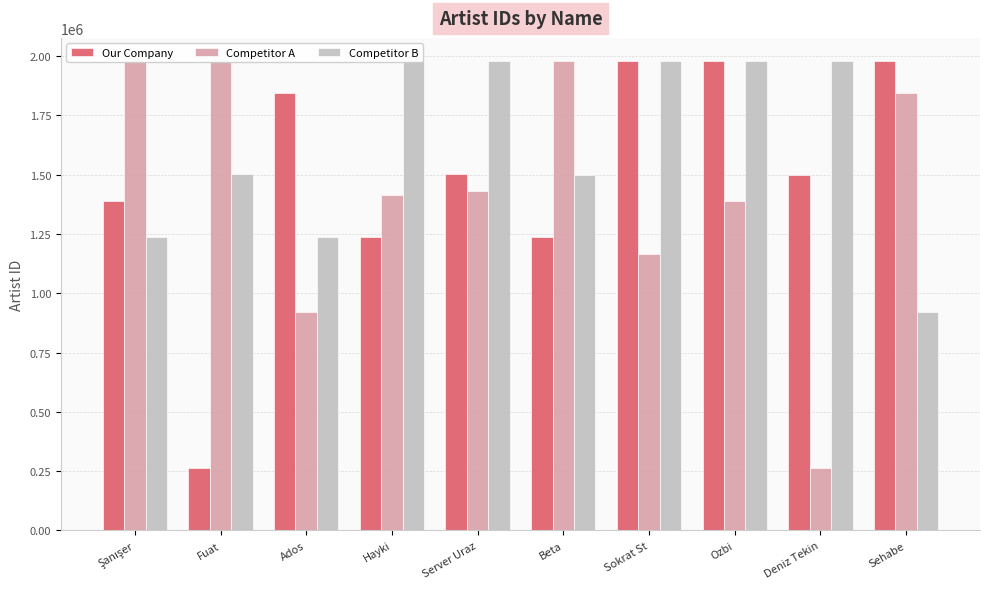

Does the chart contain any negative values?

No